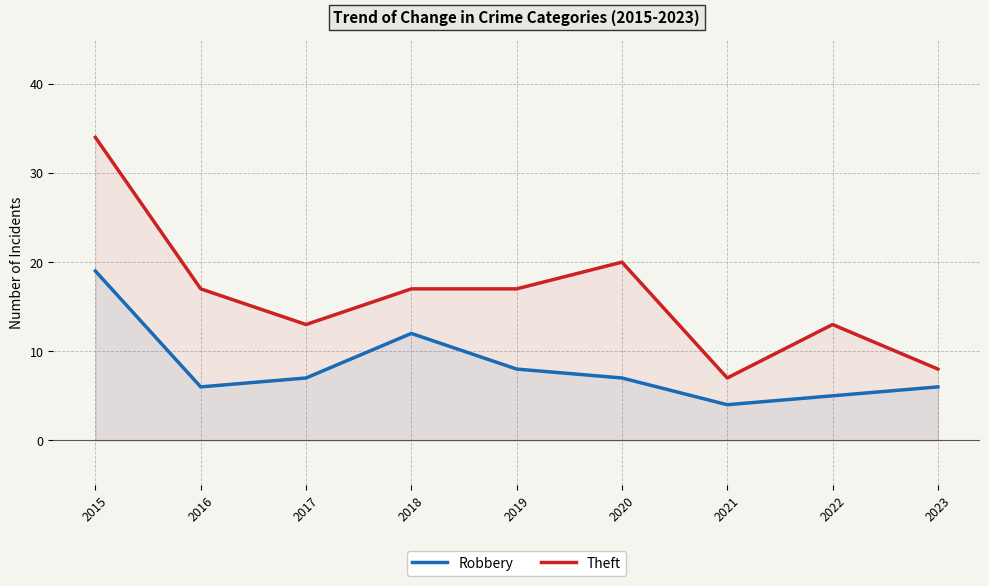

Where is Robbery nearest to the value 11?

2018